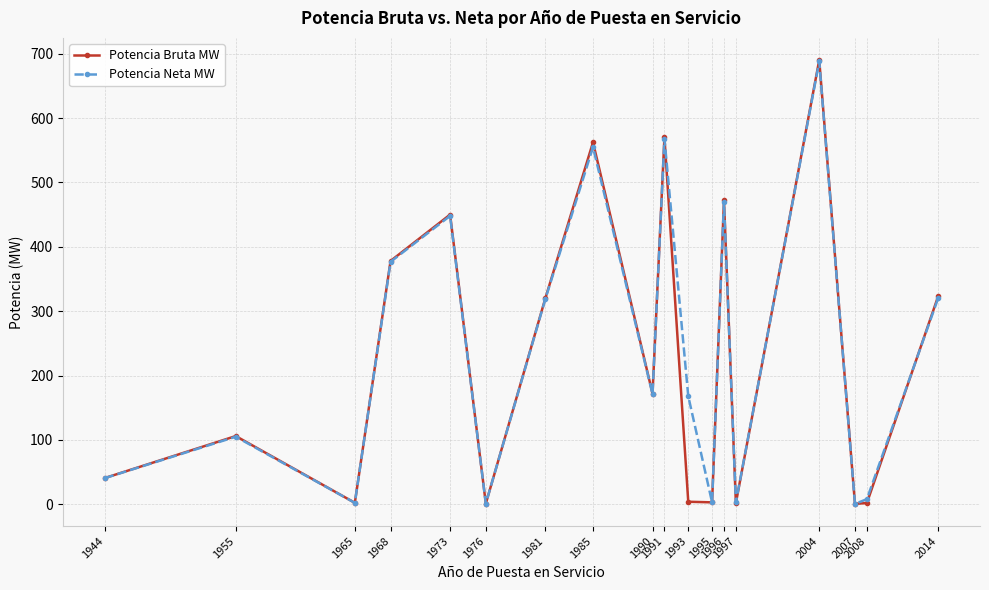

What is the maximum value for Potencia Bruta MW?

690.0